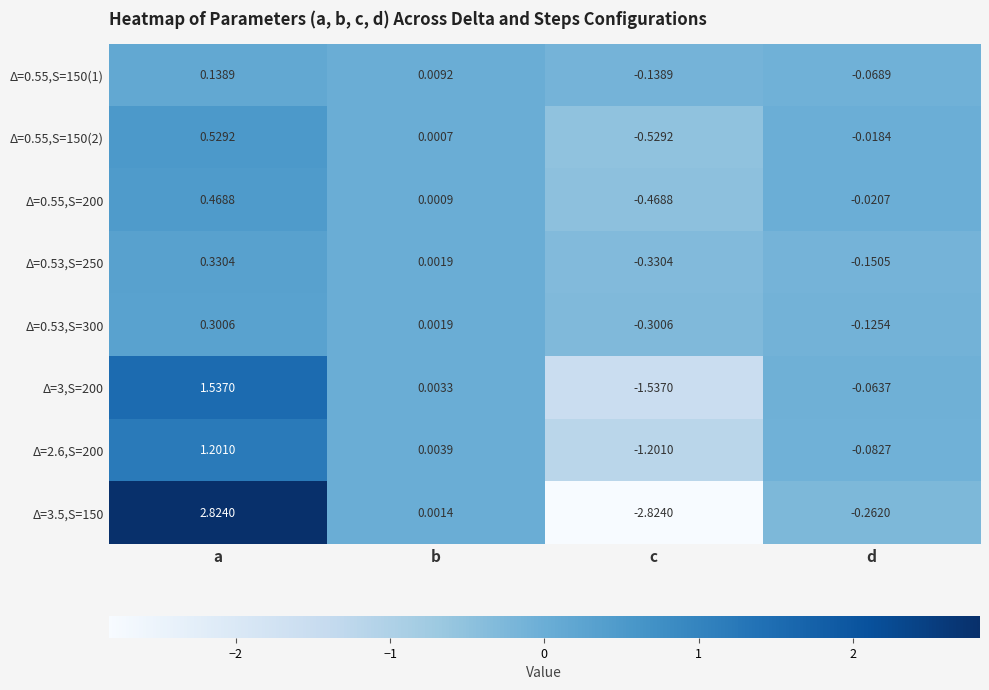

At which category is the sum across all series the highest?

a